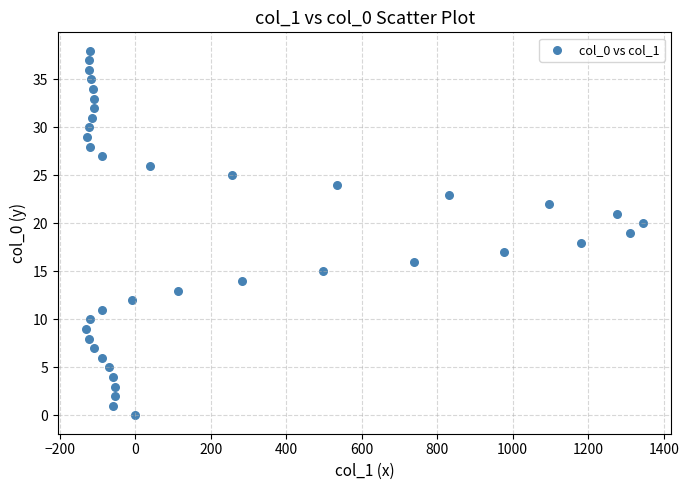

What is the range of X values (max minus min)?

1477